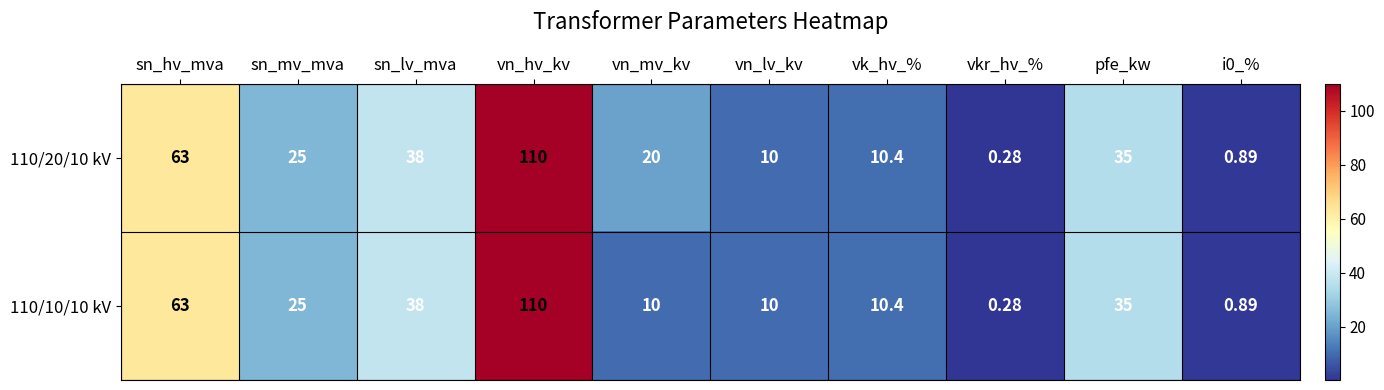

At which label does 110/20/10 kV reach its peak?

vn_hv_kv